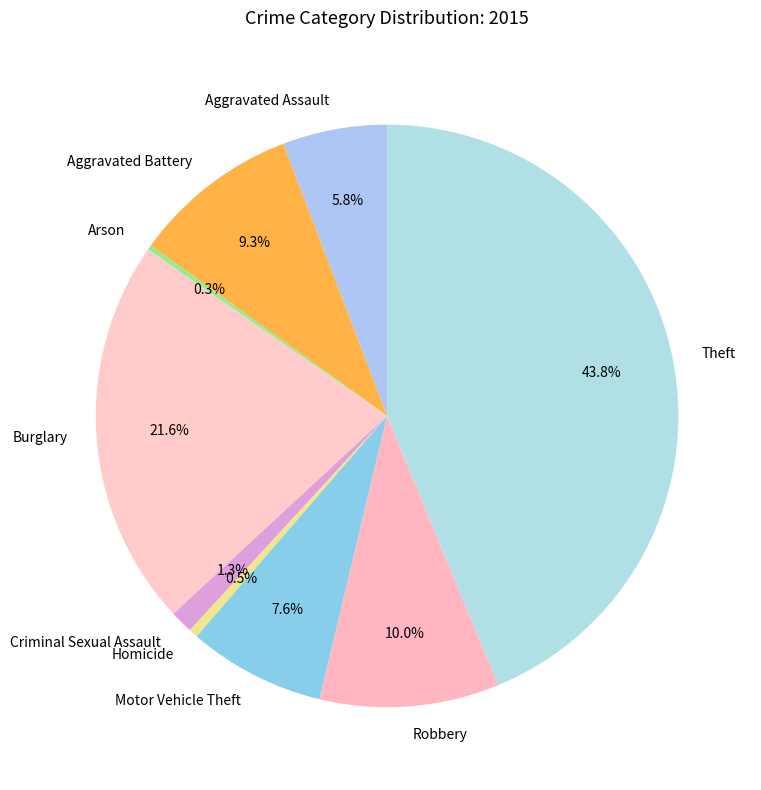

Is the sum of Burglary and Robbery greater than half?

No